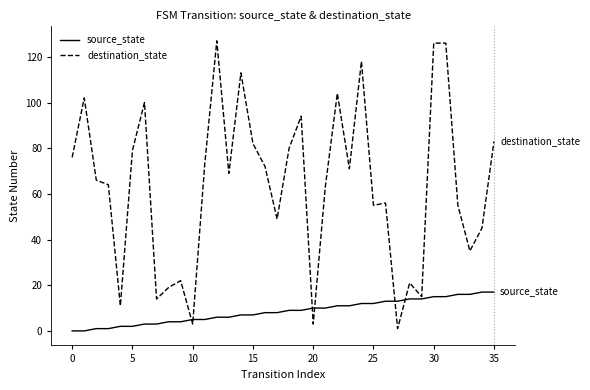

What is the greatest value displayed?

127